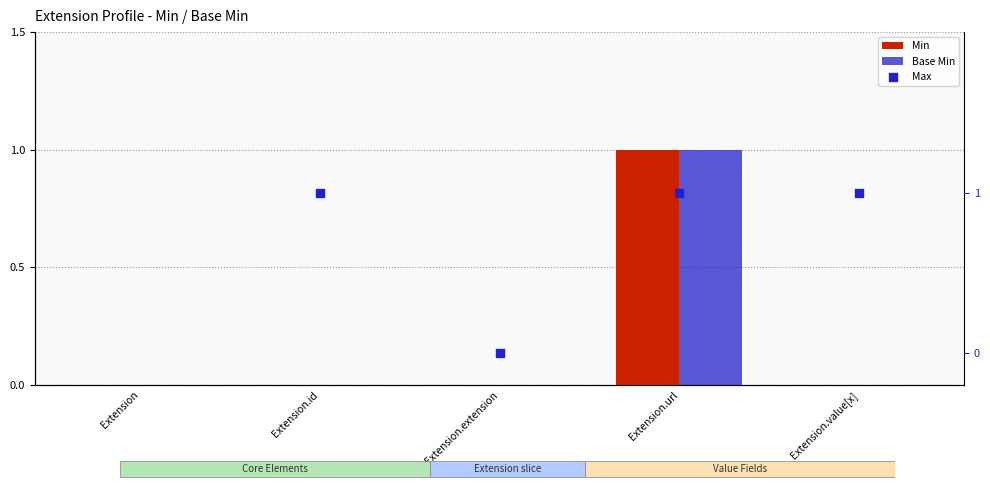

What is the total value across all series at Extension.id?

1.0